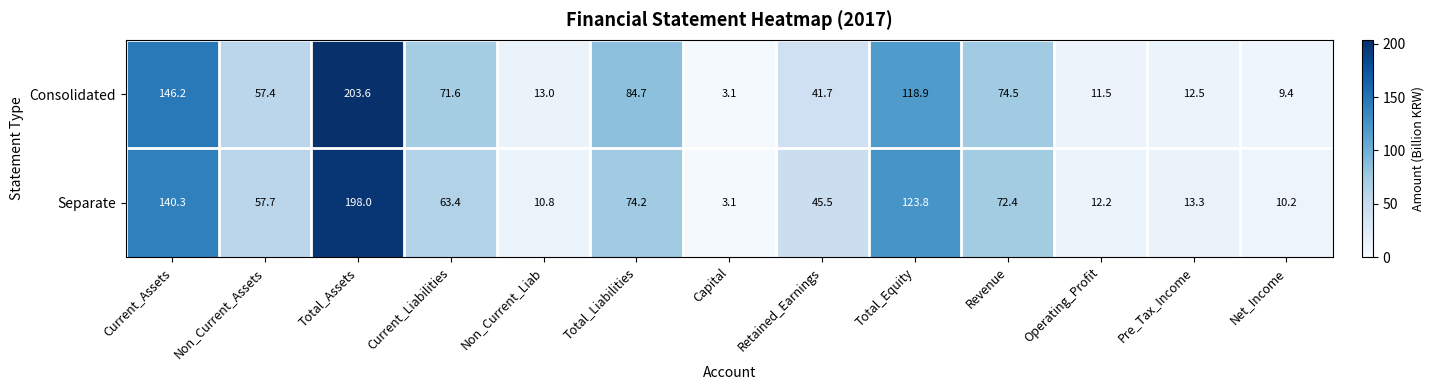

Count the number of categories in the chart.

13